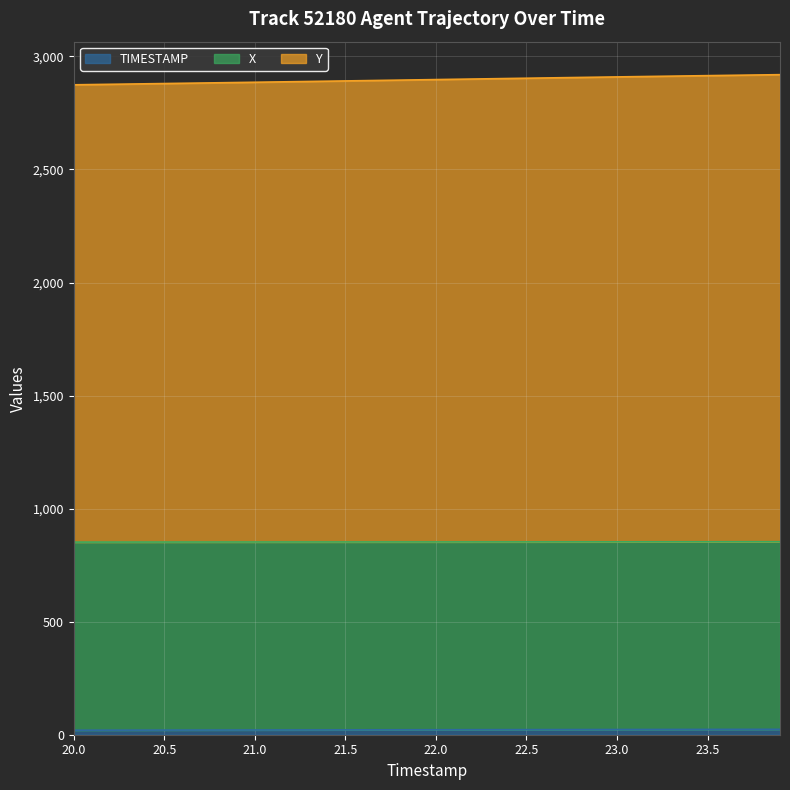

What is the minimum value for TIMESTAMP?

20.0